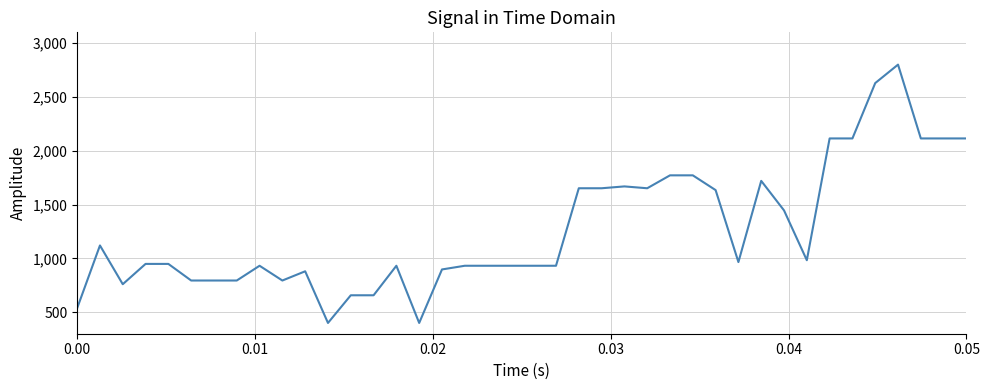

What is the greatest value displayed?

2800.0